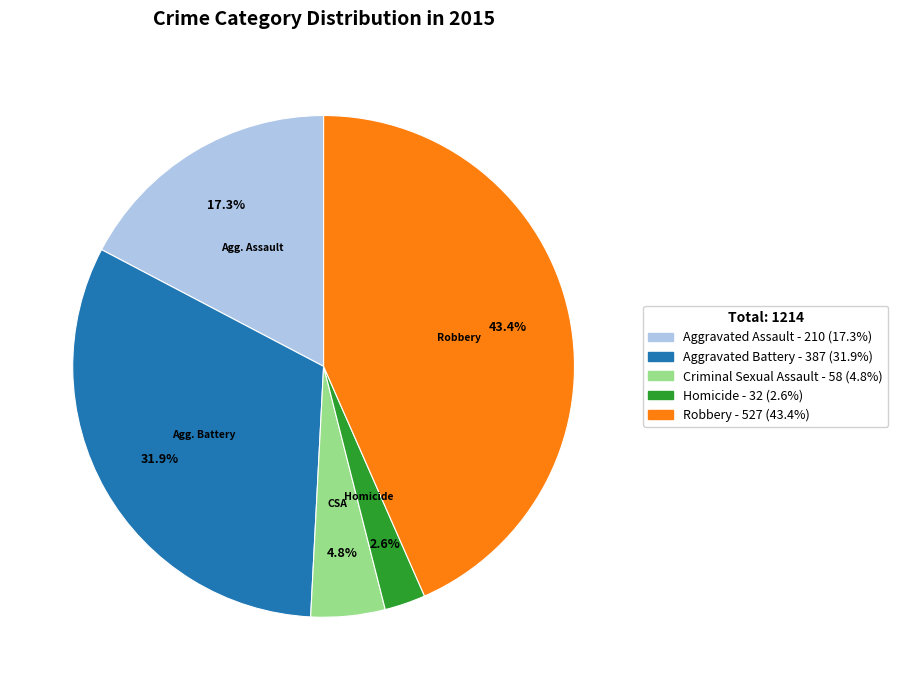

Is there a majority slice in this chart?

No